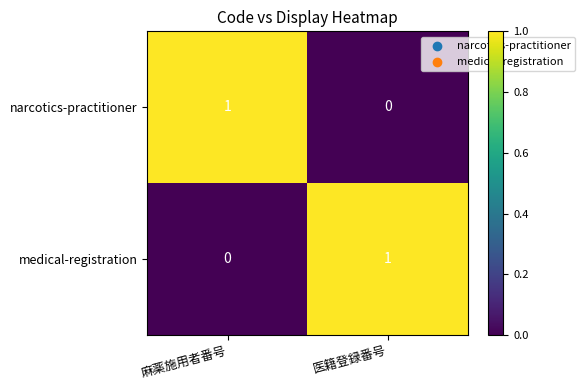

Rank the categories by medical-registration value from lowest to highest.

麻薬施用者番号, 医籍登録番号